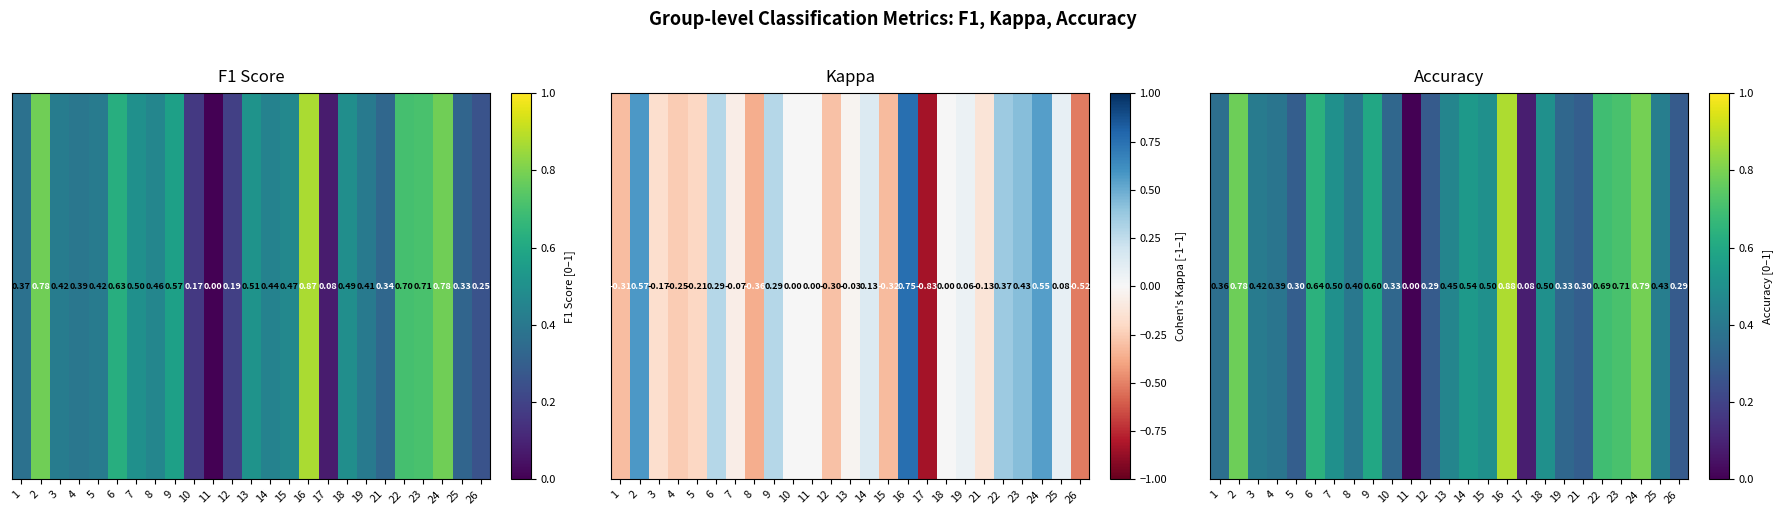

What is the change in value from 17 to 26?

+0.2